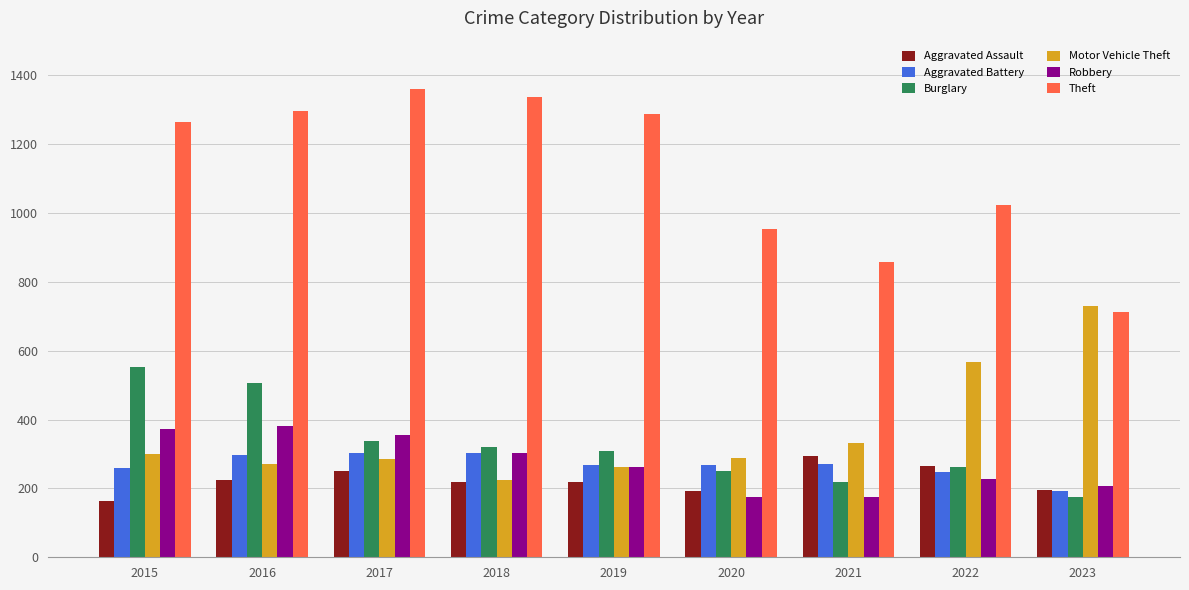

What are all the series names shown in the legend?

Aggravated Assault, Aggravated Battery, Burglary, Motor Vehicle Theft, Robbery, Theft